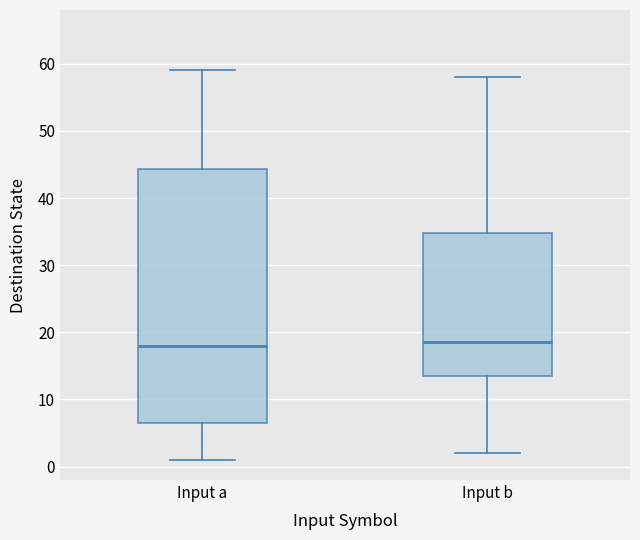

Reading left to right, transcribe this box plot: for each box, give where its median line is, the range the box spans, and where its two whiskers end, as read against the y-axis. The values are not printed on the chart, so give them approximately, as read against the axis.

Input a: median 18, box 7 to 44, whiskers 1 to 59
Input b: median 19, box 14 to 35, whiskers 2 to 58